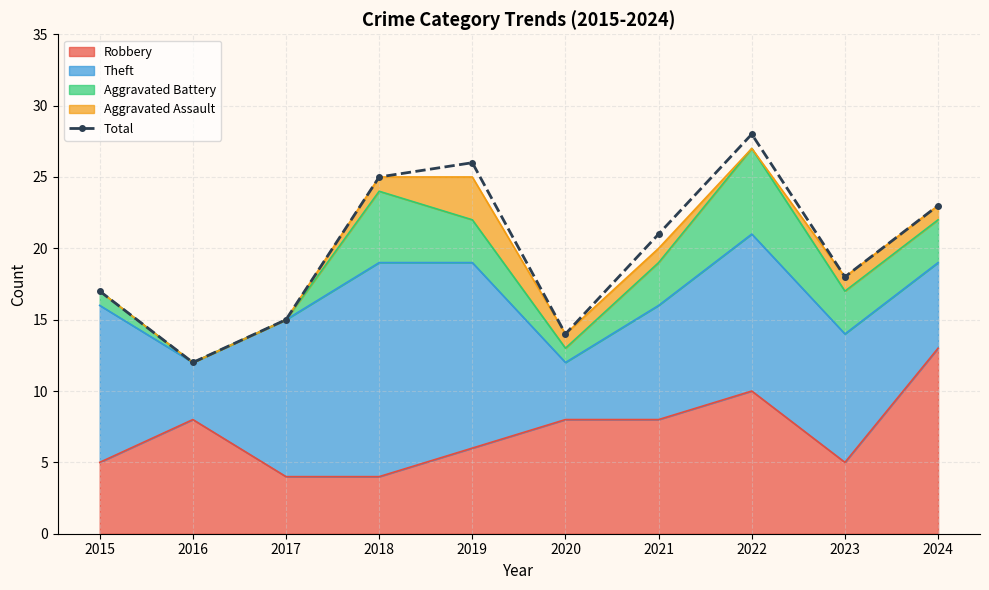

How many lines are shown in the chart?

1